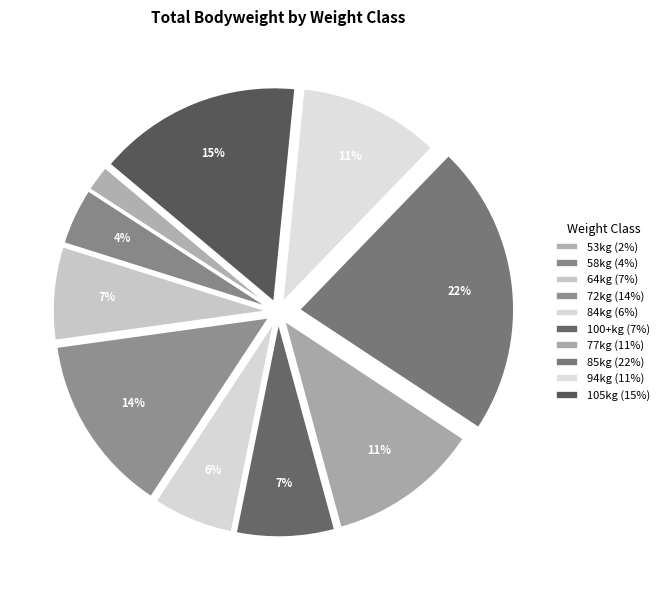

How many segments does this pie chart have?

10